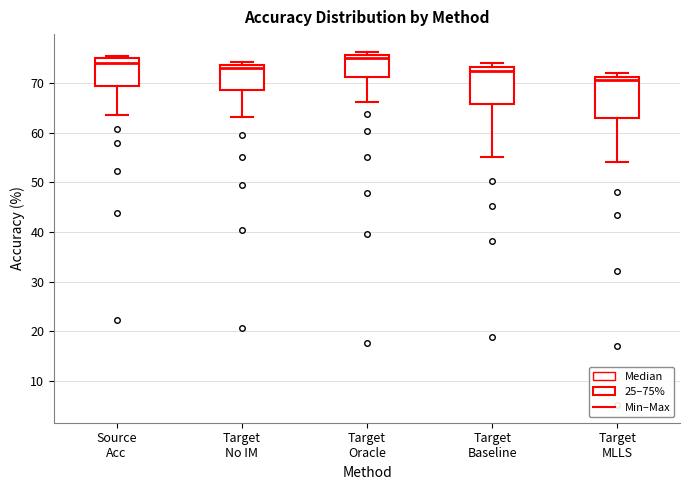

Reading left to right, transcribe this box plot: for each box, give where its median line is, the range the box spans, and where its two whiskers end, as read against the y-axis. The values are not printed on the chart, so give them approximately, as read against the axis.

Source Acc: median 74, box 69 to 75, whiskers 64 to 75
Target No IM: median 73, box 68 to 74, whiskers 63 to 74 (just above the box's upper edge)
Target Oracle: median 75, box 71 to 76, whiskers 66 to 76 (just above the box's upper edge)
Target Baseline: median 72, box 66 to 73, whiskers 55 to 74
Target MLLS: median 70, box 63 to 71, whiskers 54 to 72